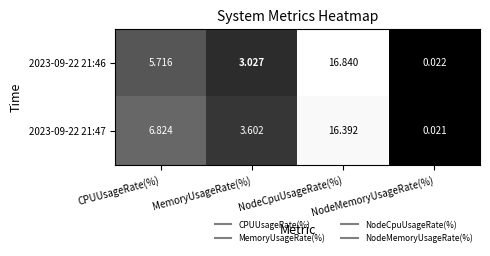

How many distinct data groups are displayed?

2